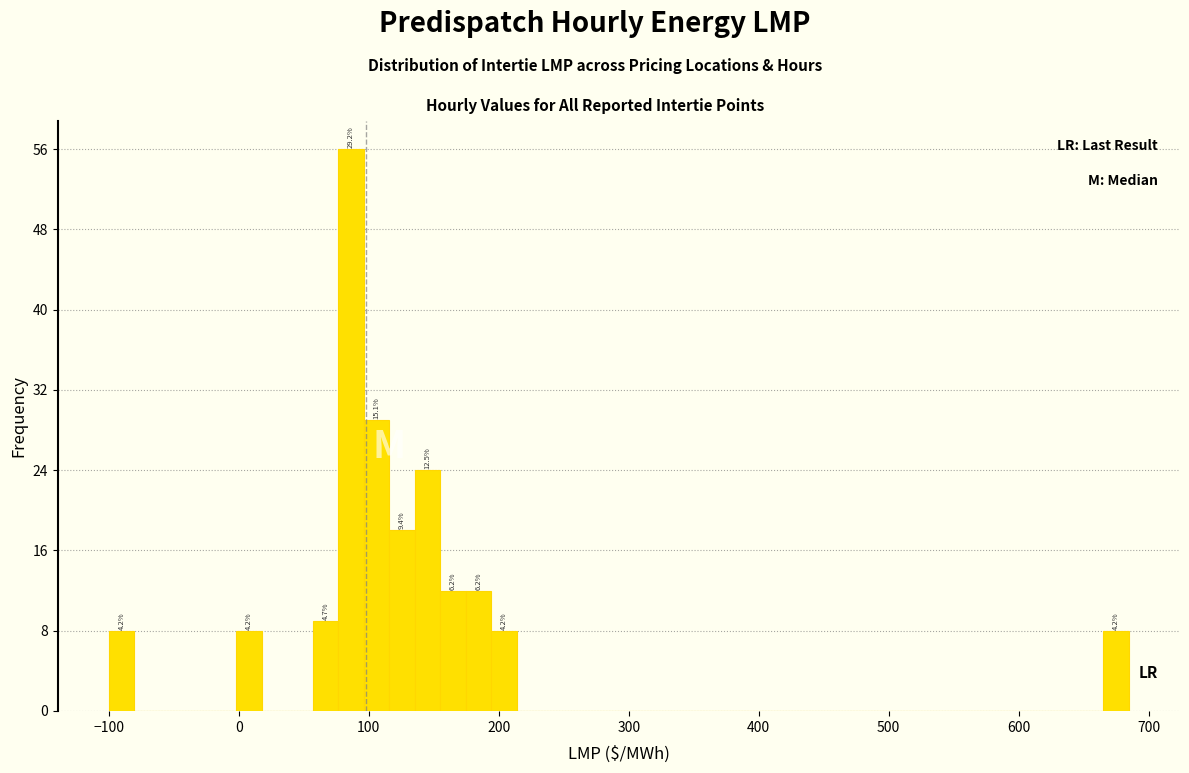

Around what value on the x-axis is the tallest bar? Give the approximate position of its centre, as read against the axis.

90